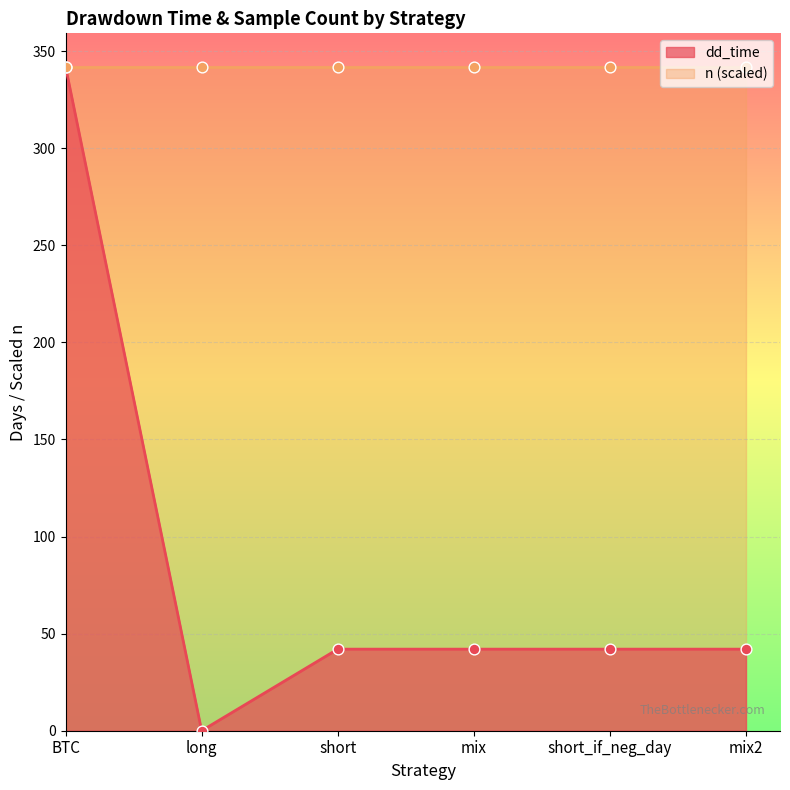

What is the ratio of the value at short_if_neg_day to the value at short?

1.0